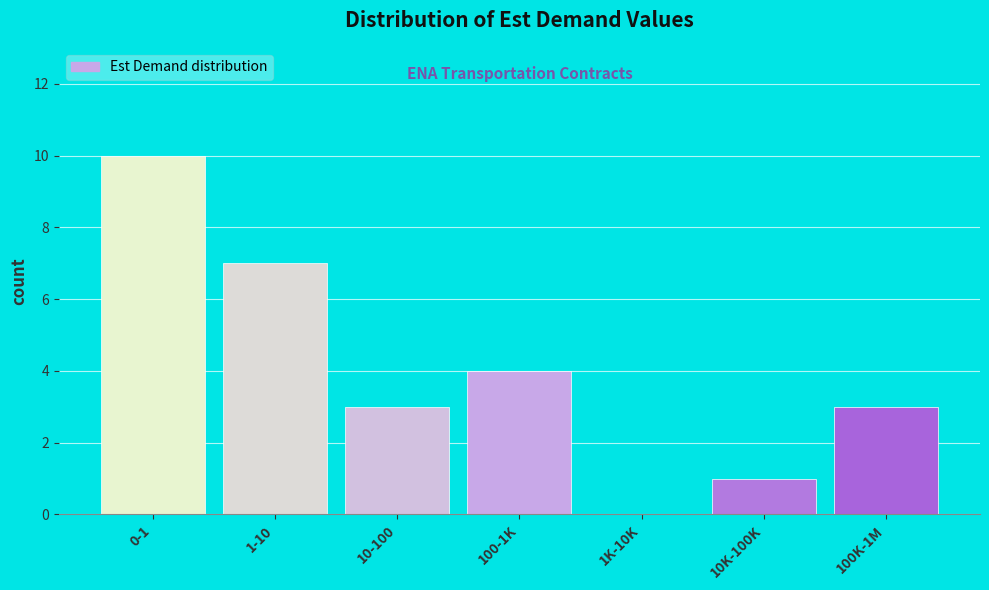

Reading left to right, what are all the values shown in this chart?

0-1=10	1-10=7	10-100=3	100-1K=4	1K-10K=0	10K-100K=1	100K-1M=3